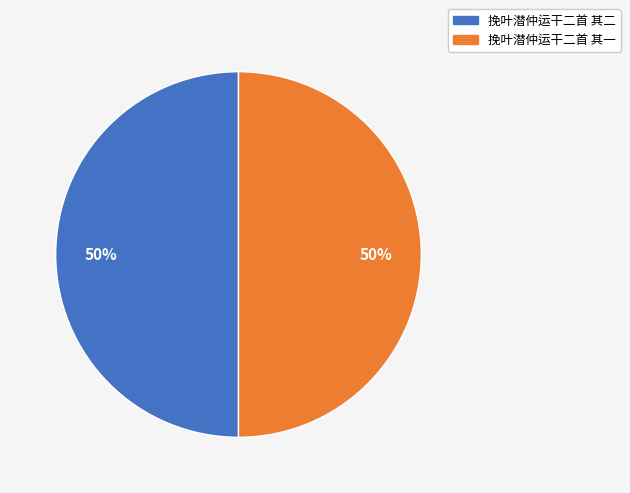

To the nearest percent, what is the combined percentage of 挽叶潜仲运干二首 其二 and 挽叶潜仲运干二首 其一?

100%